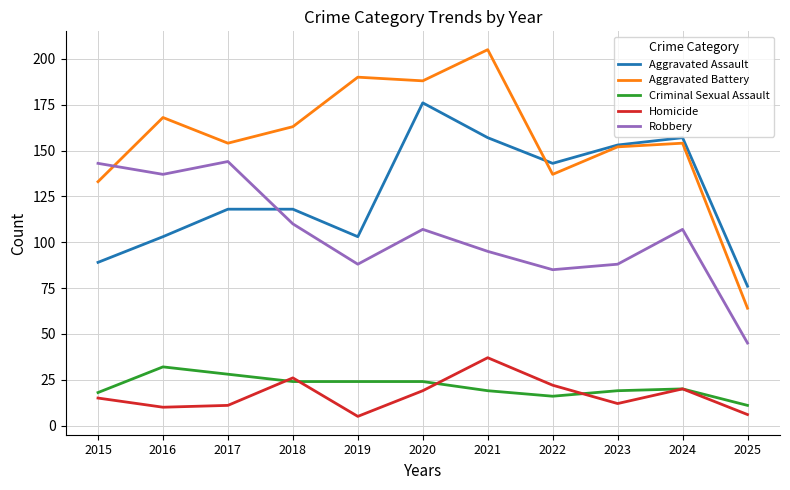

What is the sum of all Aggravated Battery values?

1708